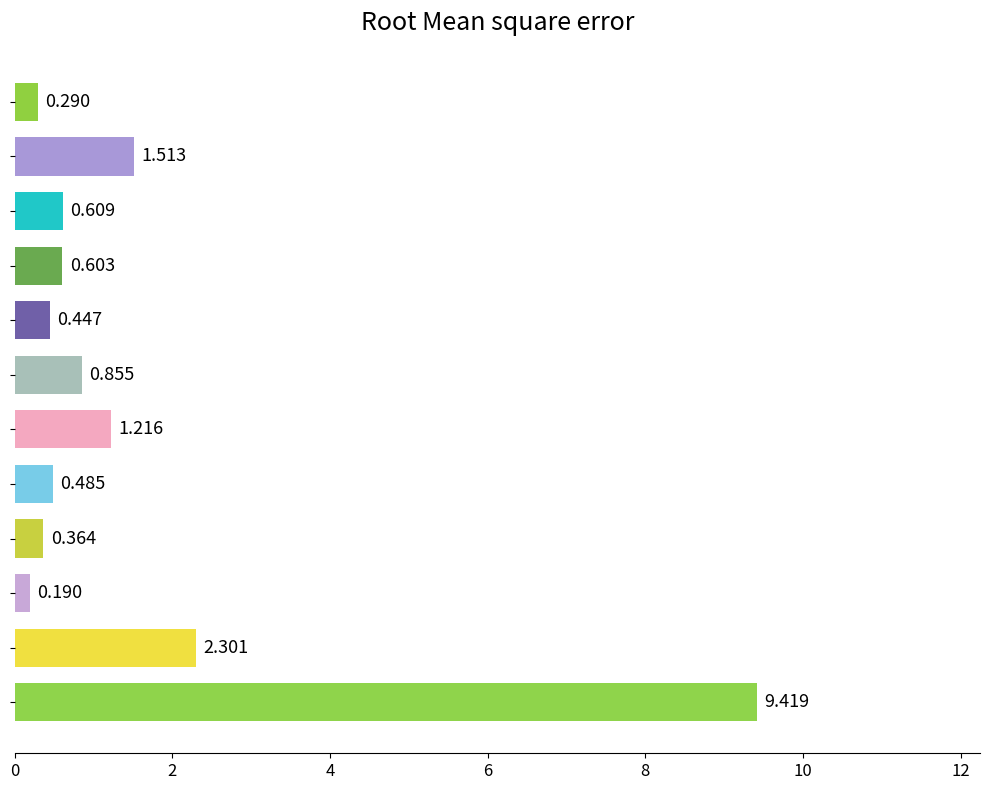

Count the number of data series in this chart.

1